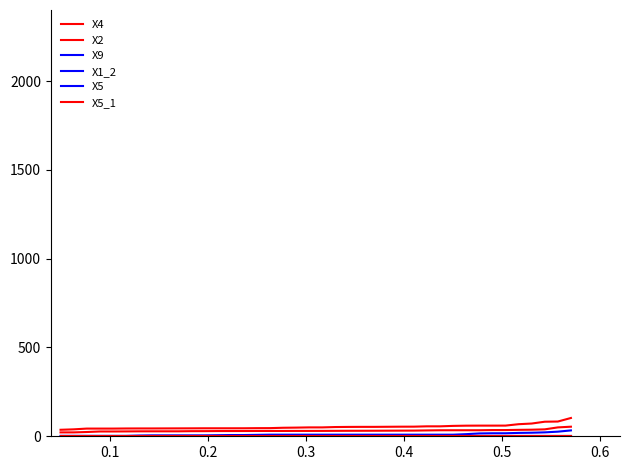

True or false: X1_2 and X4 cross at least once.

False